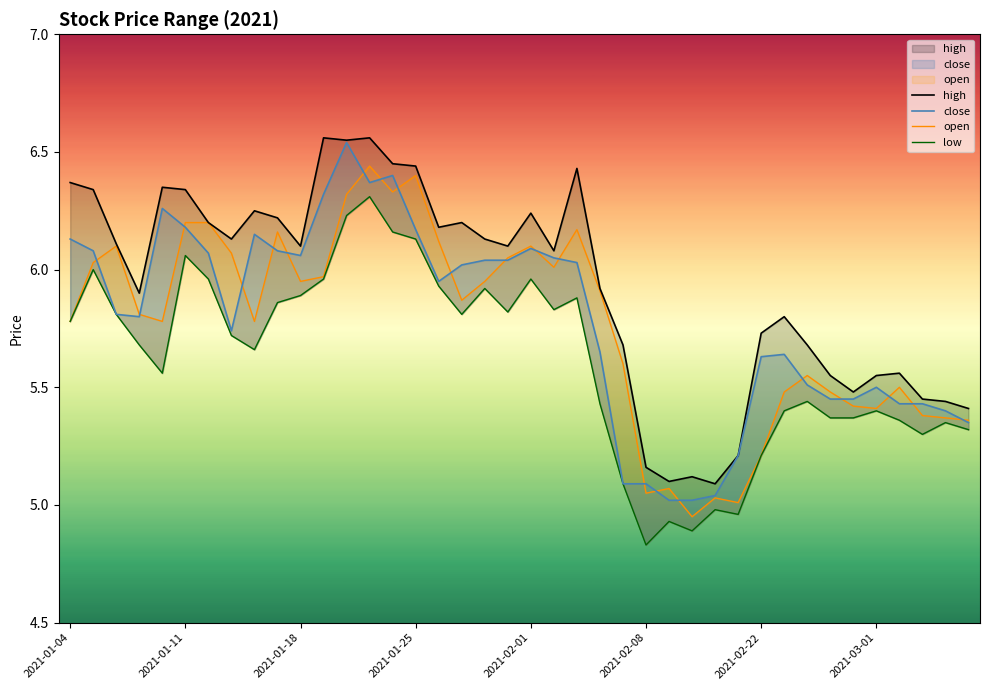

What is the difference between the maximum and second lowest values in the high series?

1.5